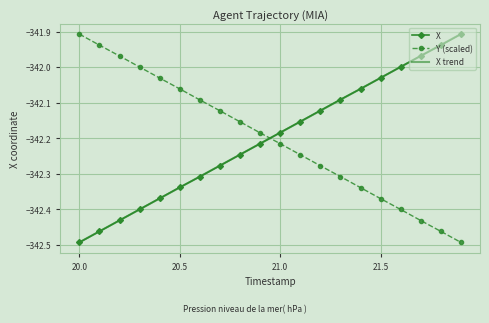

True or false: Y (scaled) and X cross at least once.

True